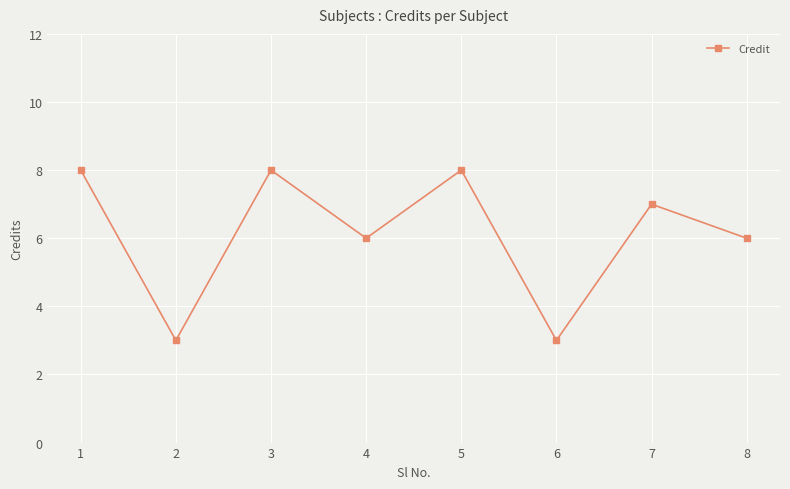

The chart shows a value of 6 at 8. True or false?

True